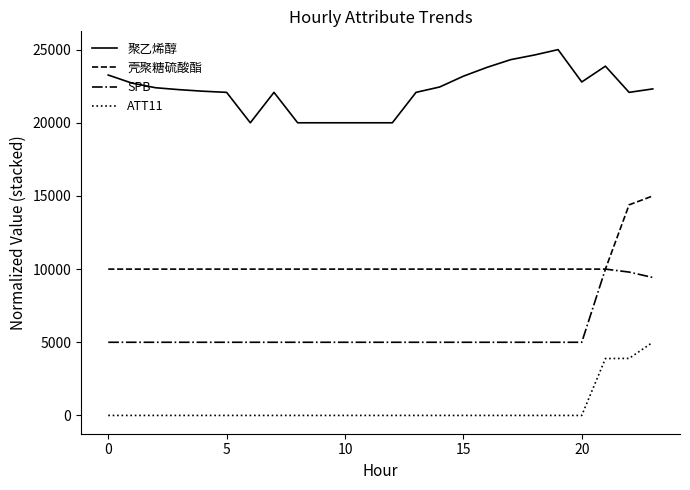

What is the lowest value of the 聚乙烯醇 series?

20000.0